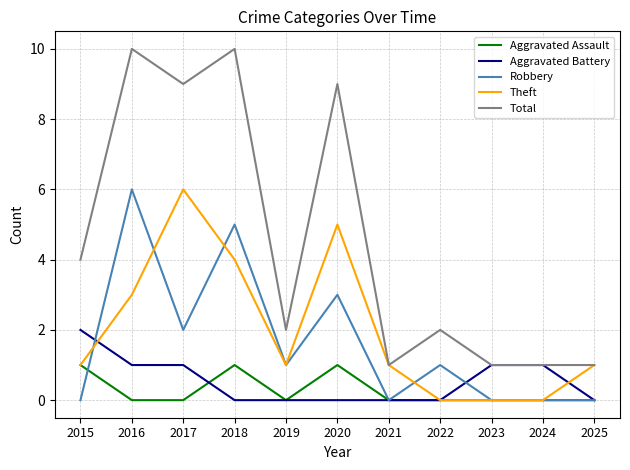

What is the highest value of the Robbery series?

6